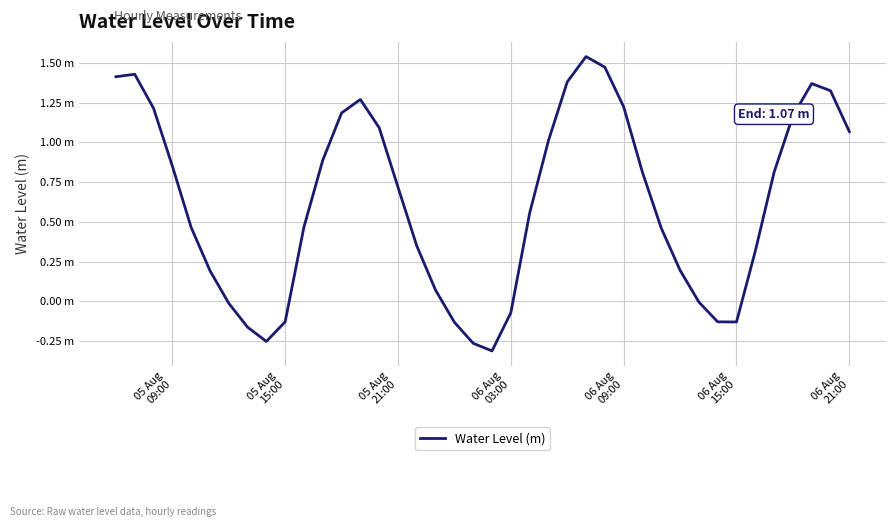

Is this an area chart (filled region under the line)?

No